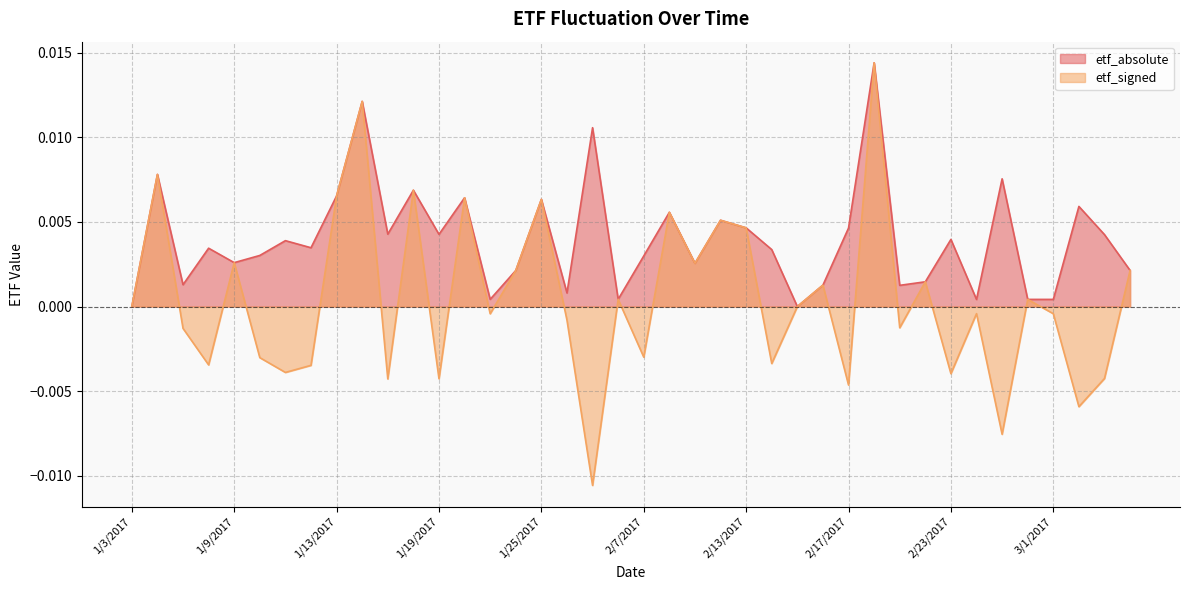

List the labels in order of etf_absolute value, largest first.

2/20/2017, 1/16/2017, 2/3/2017, 1/4/2017, 2/27/2017, 1/18/2017, 1/13/2017, 1/20/2017, 1/25/2017, 3/2/2017, 2/8/2017, 2/10/2017, 2/13/2017, 2/17/2017, 1/17/2017, 1/19/2017, 3/3/2017, 2/23/2017, 1/11/2017, 1/12/2017, 1/6/2017, 2/14/2017, 1/10/2017, 2/7/2017, 1/9/2017, 2/9/2017, 3/6/2017, 1/24/2017, 2/22/2017, 1/5/2017, 2/16/2017, 2/21/2017, 1/26/2017, 2/6/2017, 1/23/2017, 2/28/2017, 3/1/2017, 2/24/2017, 1/3/2017, 2/15/2017